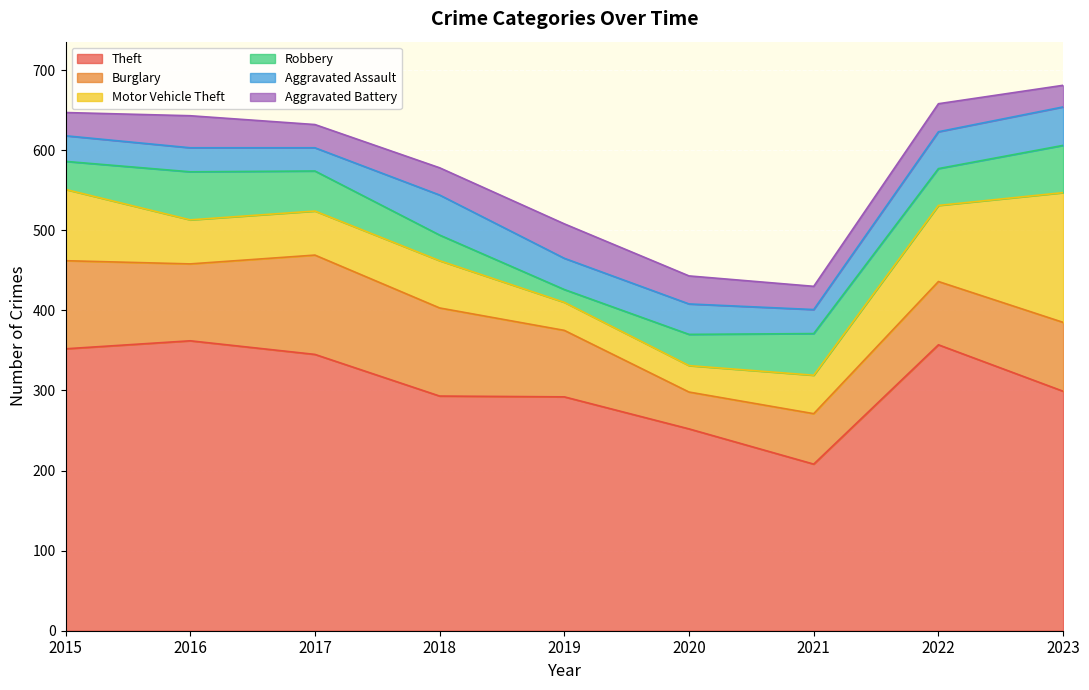

Reading right to left, list all the values displayed in this chart.

Theft: 299	357	208	252	292	293	345	362	352
Burglary: 86	79	63	46	83	110	124	96	110
Motor Vehicle Theft: 162	95	48	33	35	59	55	55	89
Robbery: 59	46	52	39	16	32	50	60	35
Aggravated Assault: 48	46	30	38	39	50	29	30	32
Aggravated Battery: 27	35	29	35	43	34	29	40	29